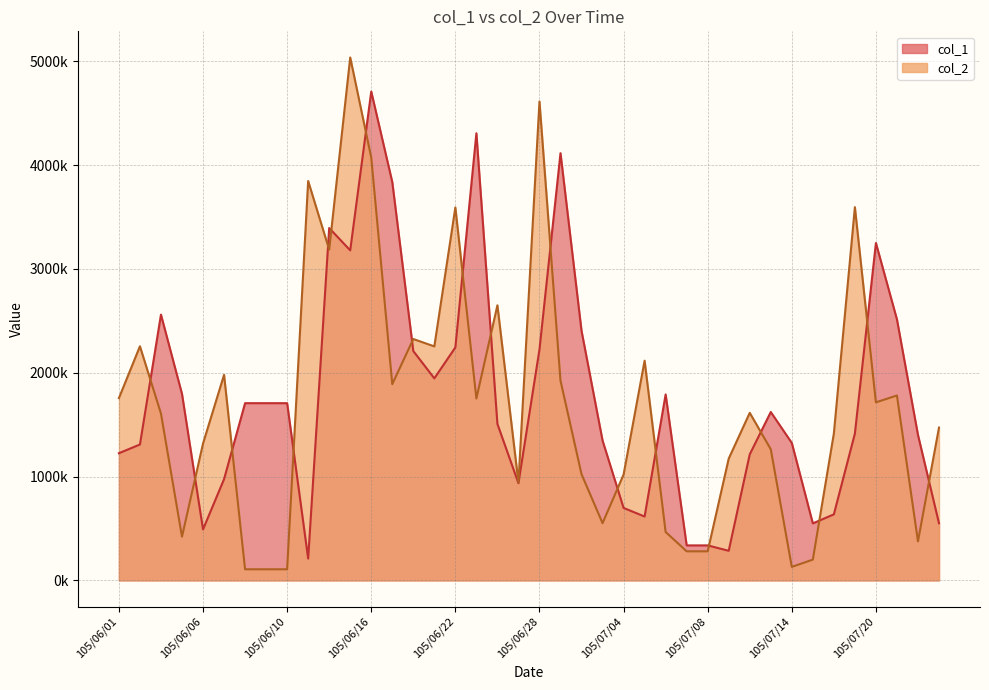

What is the difference between the col_1 values at 105/06/10 and 105/07/04?

1009000